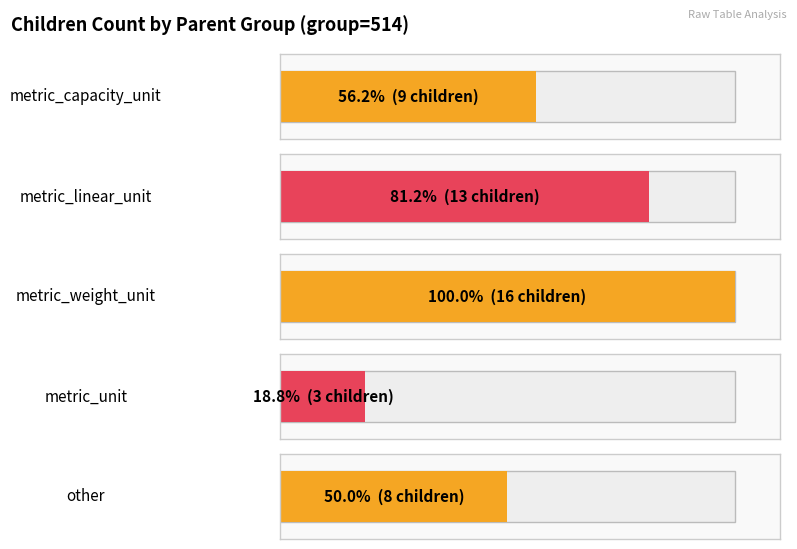

List the labels in order of value, smallest first.

metric_unit, other, metric_capacity_unit, metric_linear_unit, metric_weight_unit